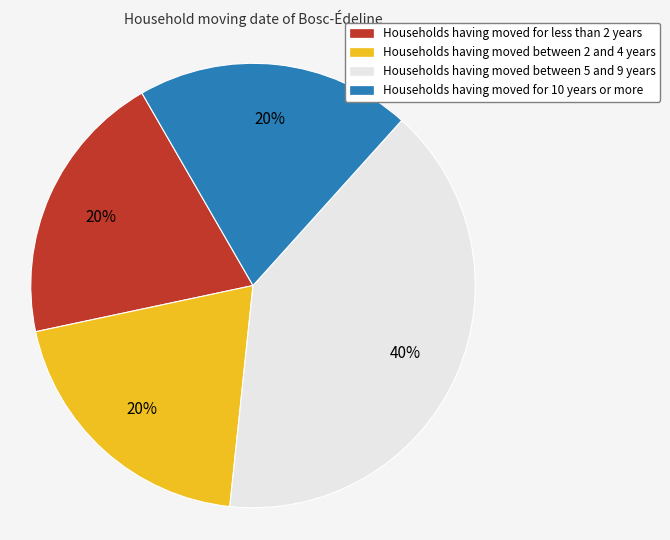

What is the largest slice in the pie chart?

Households having moved between 5 and 9 years